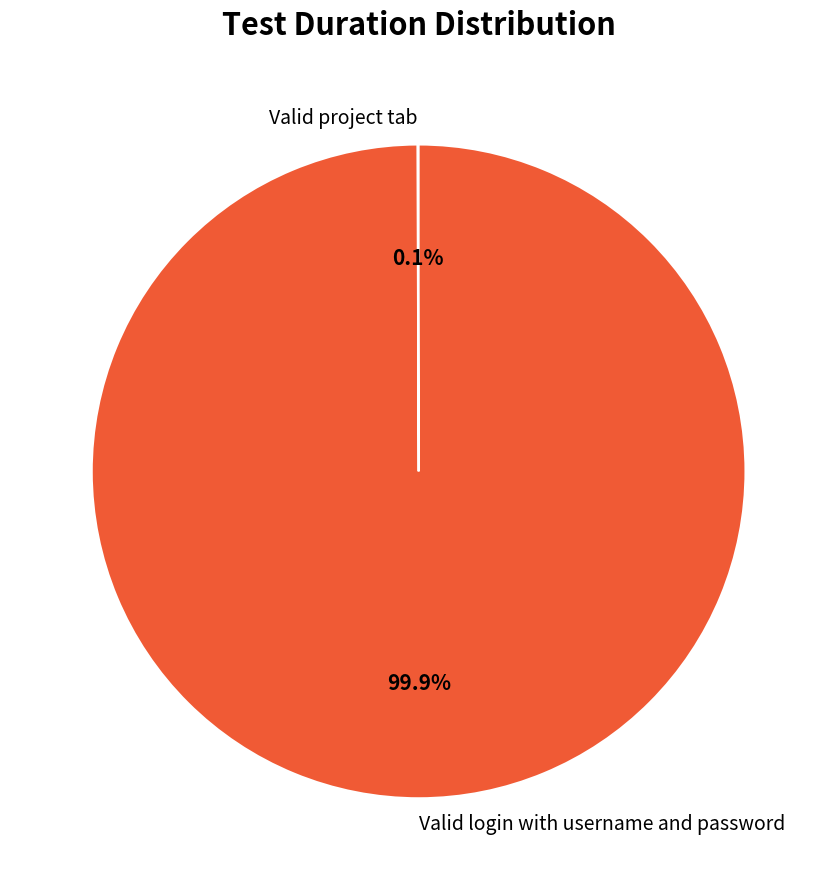

What percentage is NOT represented by Valid login with username and password?

0.1%